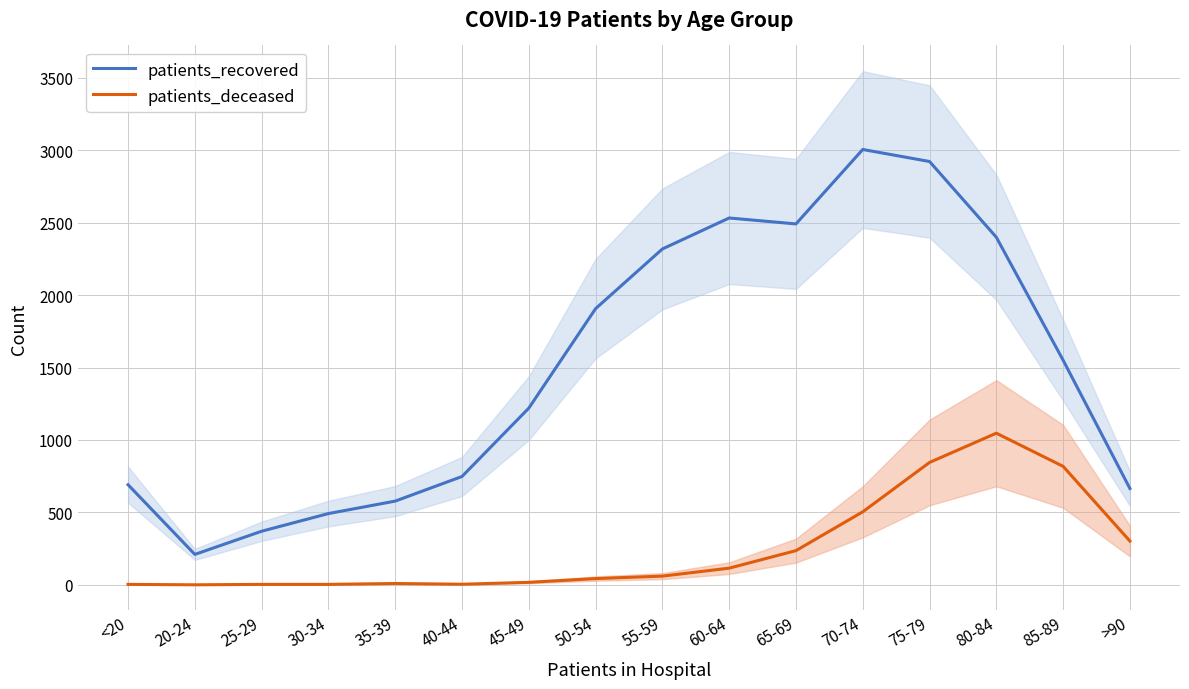

Where is the first local maximum for patients_deceased?

35-39